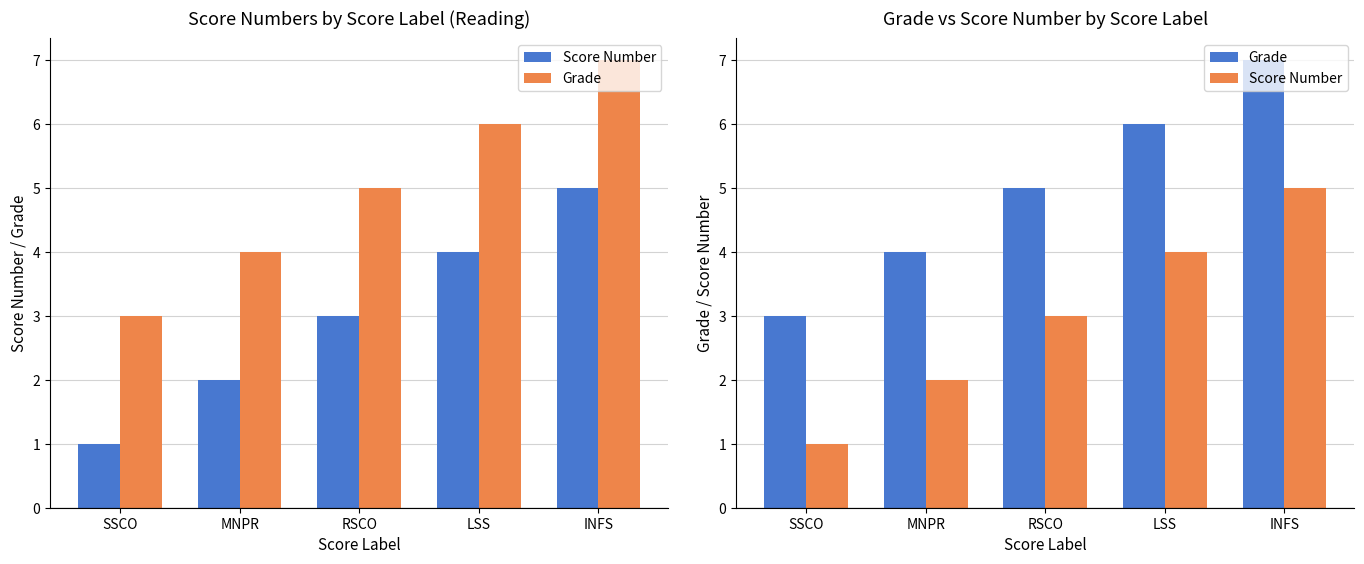

Rank the series by their average value, from lowest to highest.

Score Number, Grade